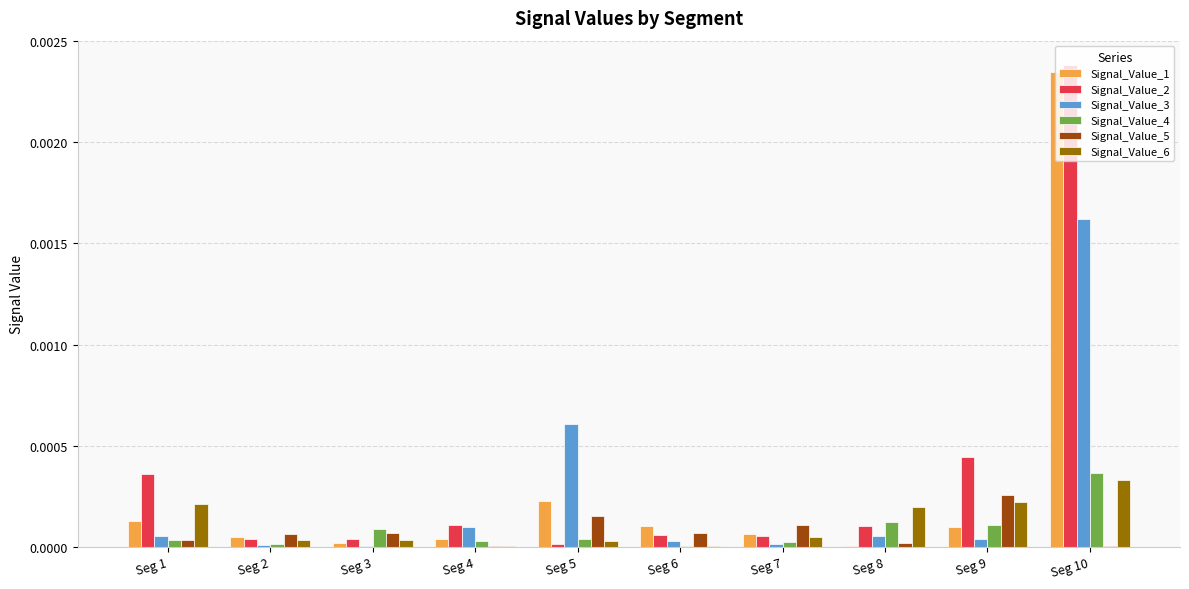

At which label is Signal_Value_2 closest to 0?

Seg 5